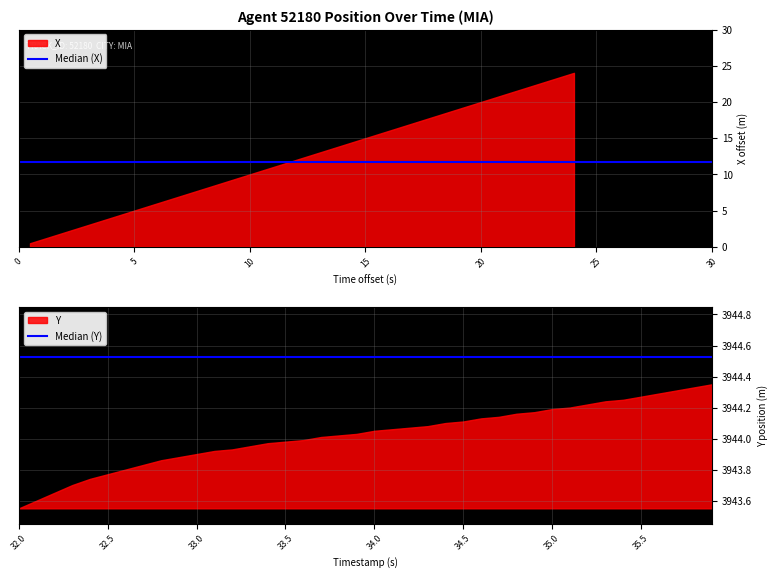

Which series has the widest spread of values?

Median (X)